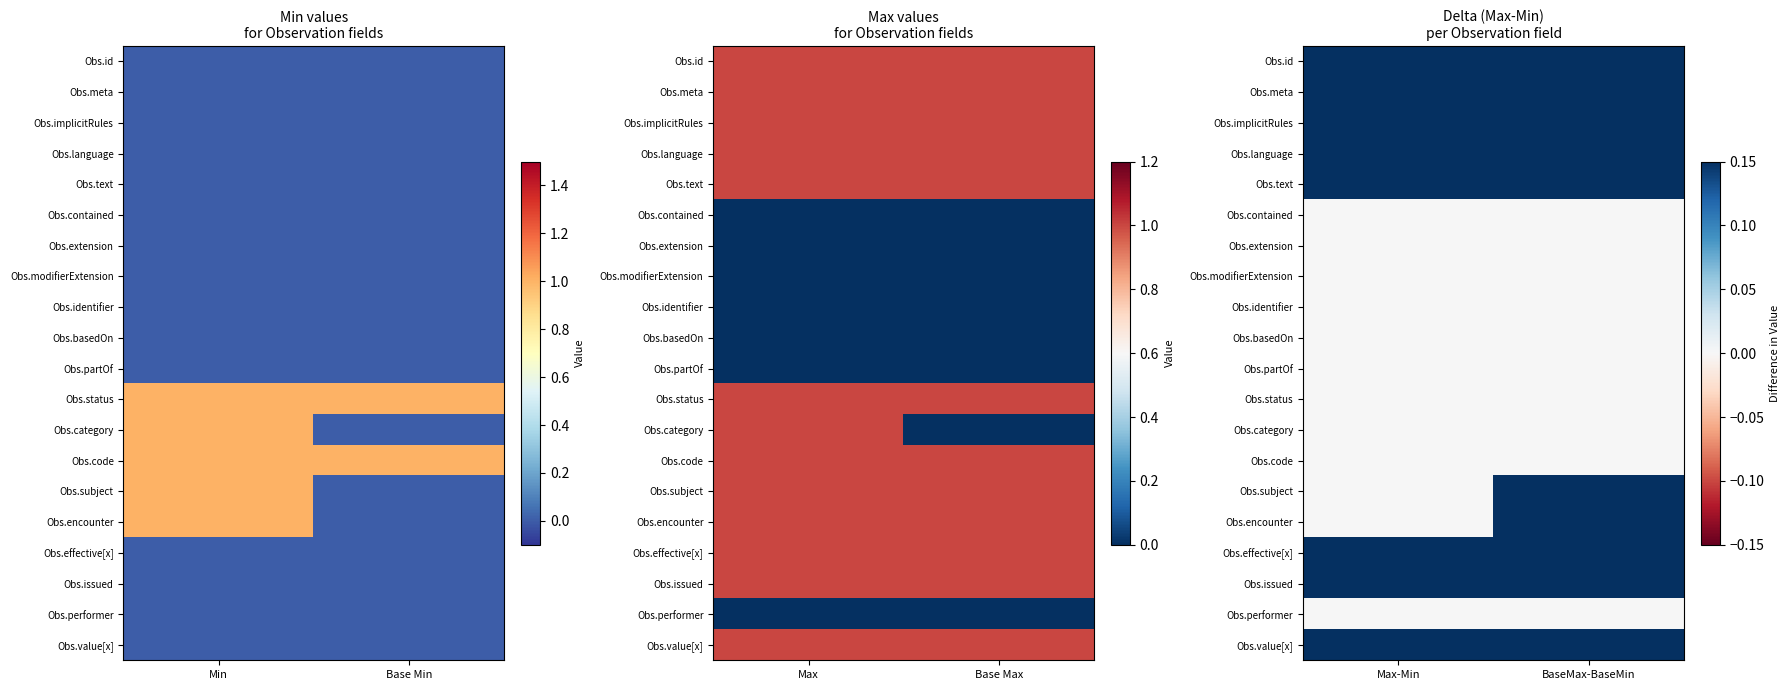

What is the difference between the highest and lowest values at BaseMax-BaseMin?

1